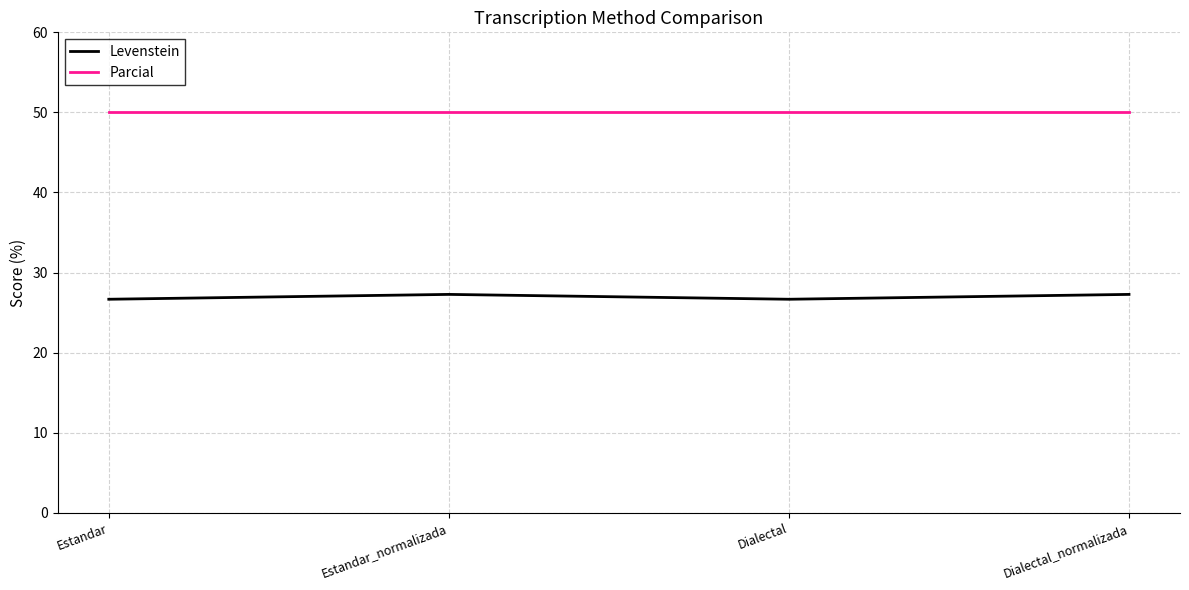

True or false: Levenstein and Parcial intersect in this chart.

False